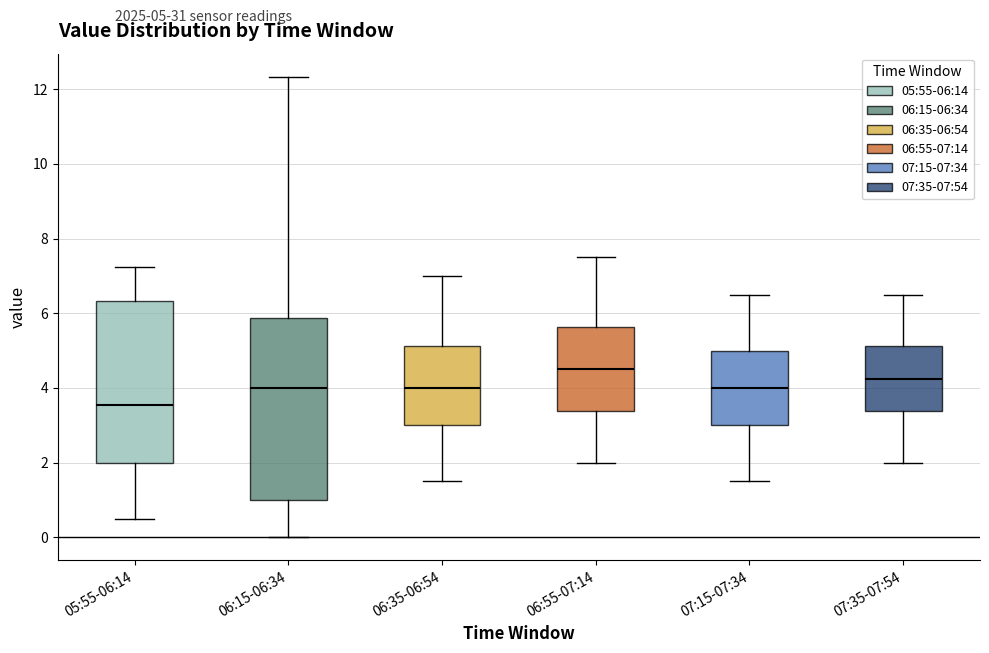

Reading left to right, read every box against the y-axis: the position of its median line, the range the box covers, and the ends of its whiskers. The values are not printed on the chart, so give them approximately, as read against the axis.

05:55-06:14: median 3.6, box 2.0 to 6.4, whiskers 0.6 to 7.2
06:15-06:34: median 4.0, box 1.0 to 5.8, whiskers 0.0 to 12.4
06:35-06:54: median 4.0, box 3.0 to 5.2, whiskers 1.6 to 7.0
06:55-07:14: median 4.6, box 3.4 to 5.6, whiskers 2.0 to 7.6
07:15-07:34: median 4.0, box 3.0 to 5.0, whiskers 1.6 to 6.6
07:35-07:54: median 4.2, box 3.4 to 5.2, whiskers 2.0 to 6.6